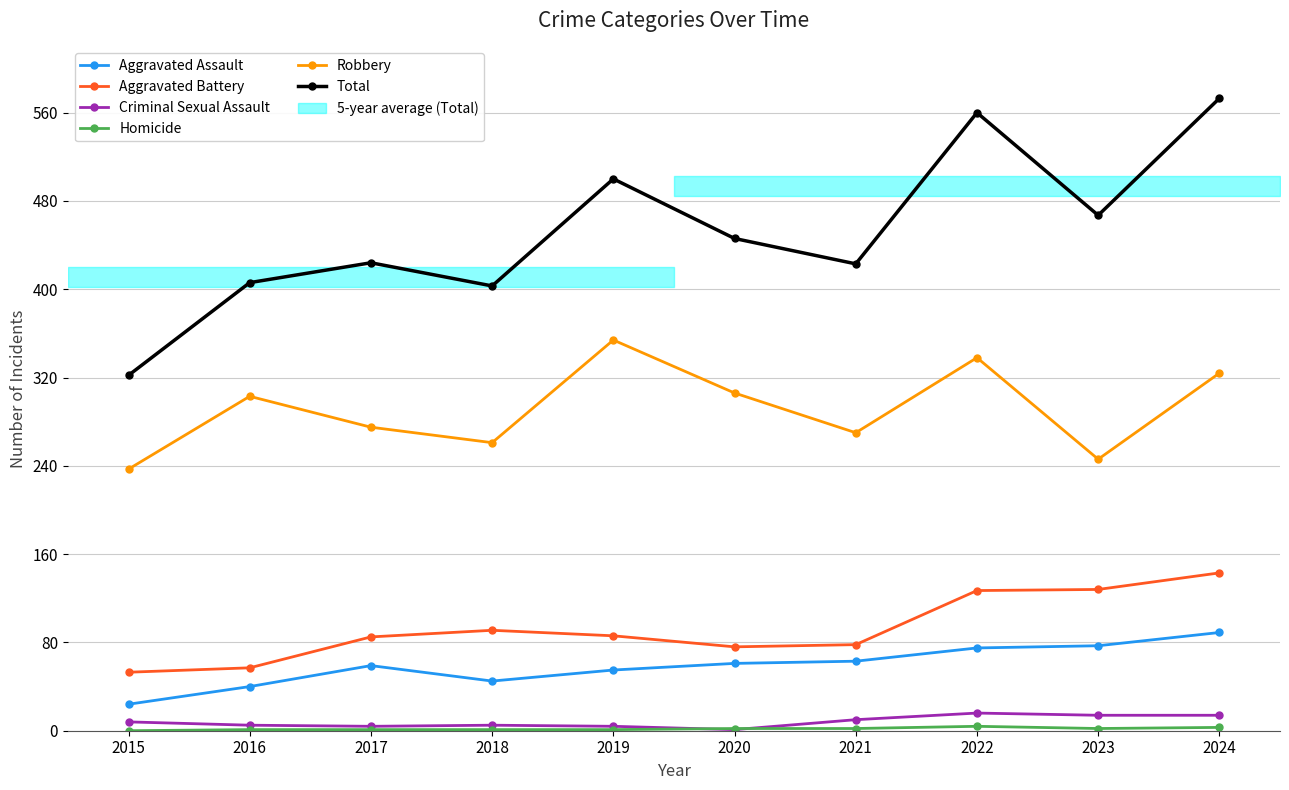

At which category is the sum across all series the highest?

2024